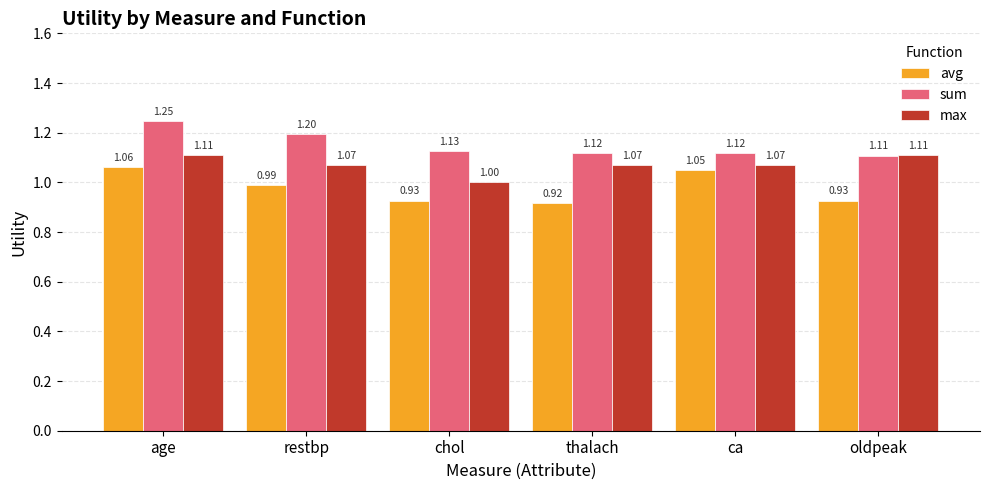

Count the number of categories in the chart.

6